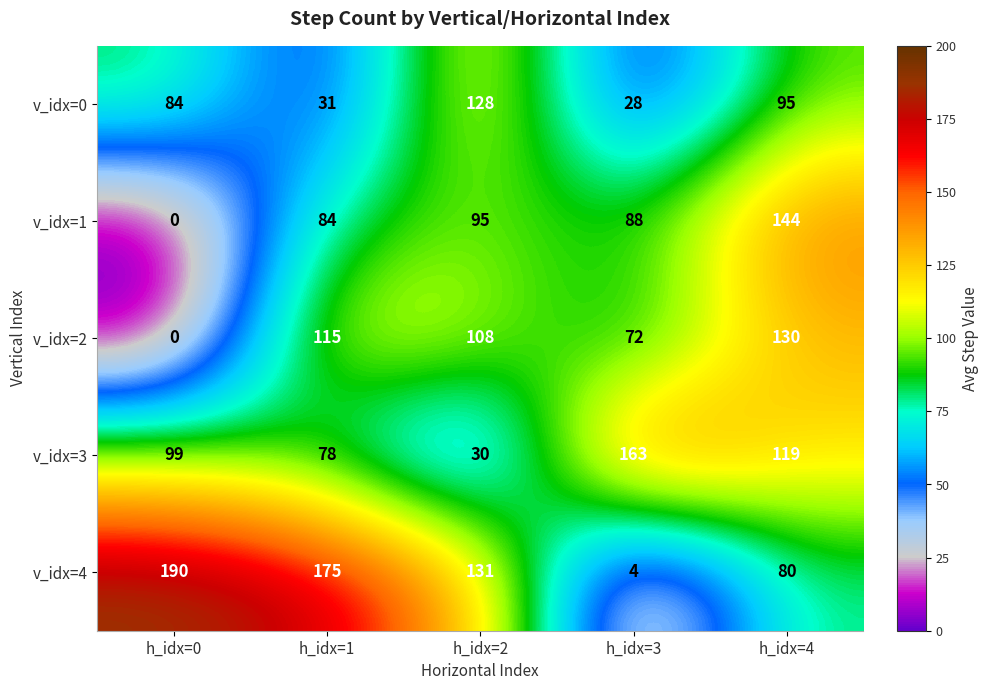

At h_idx=3, list the series in order from largest to smallest.

v_idx=3, v_idx=1, v_idx=2, v_idx=0, v_idx=4